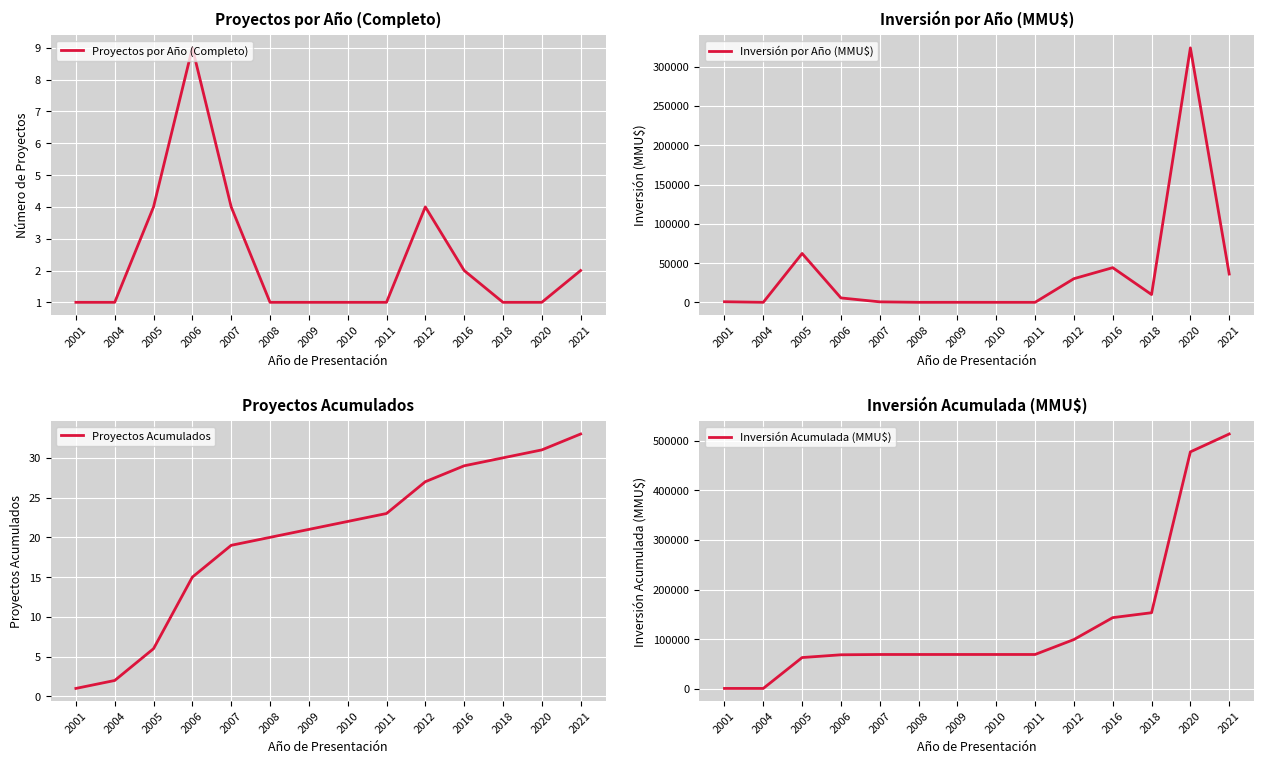

True or false: Inversión Acumulada (MMU$) and Proyectos por Año (Completo) cross at least once.

False